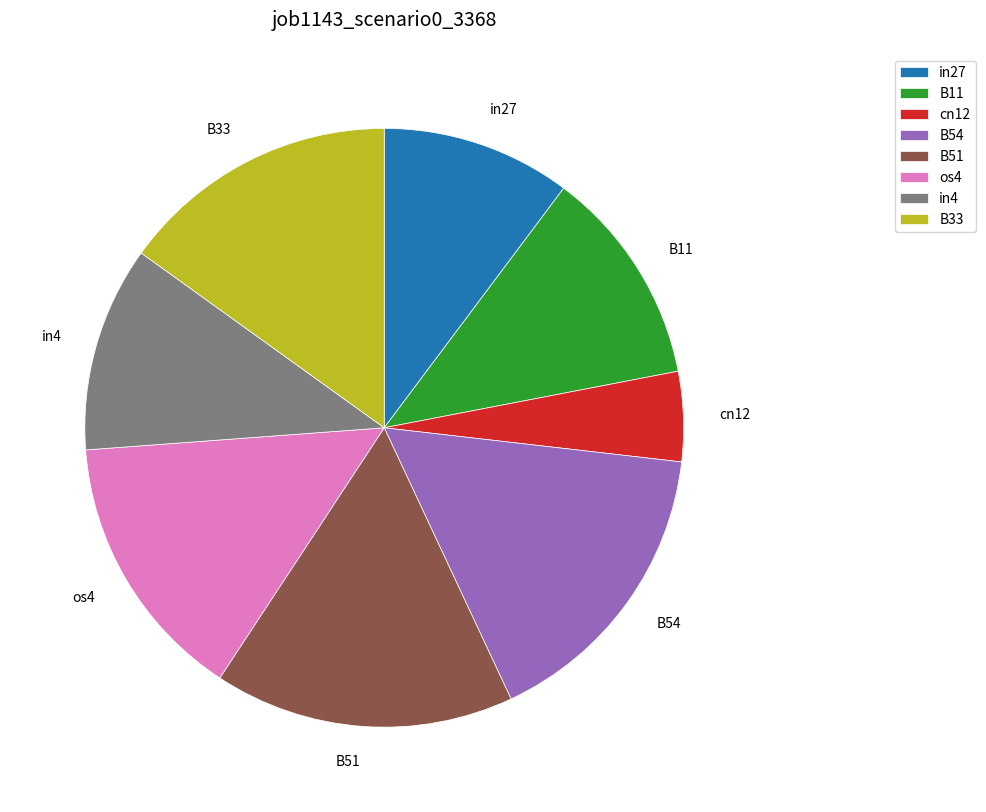

Combined, do cn12 and B33 account for over 50%?

No